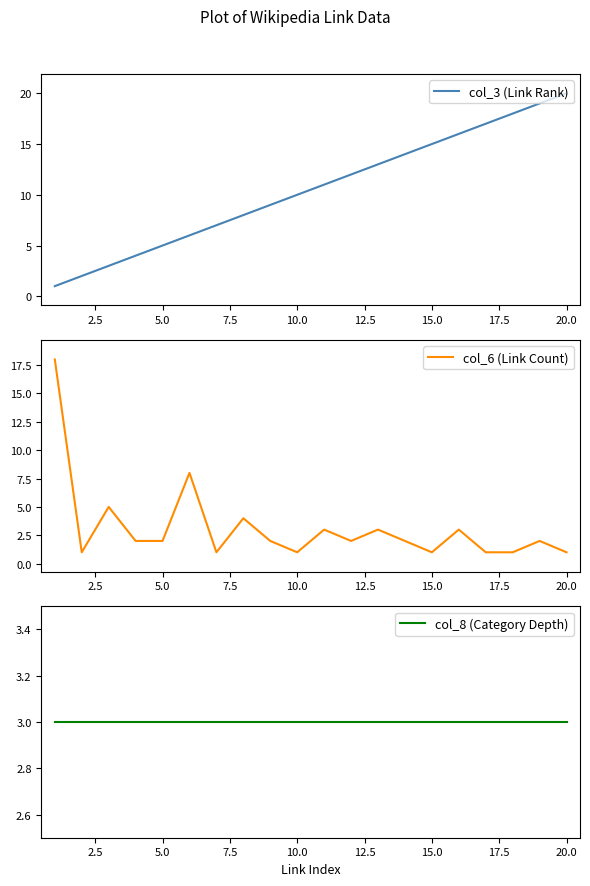

The value of col_6 (Link Count) at 15.0 is 1. True or false?

True